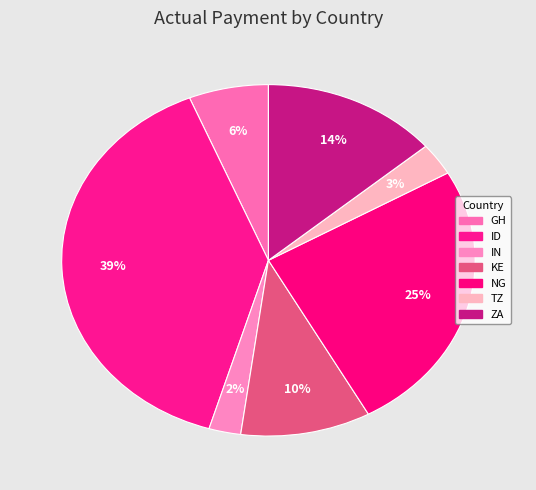

To the nearest percent, what is the average slice percentage?

14%